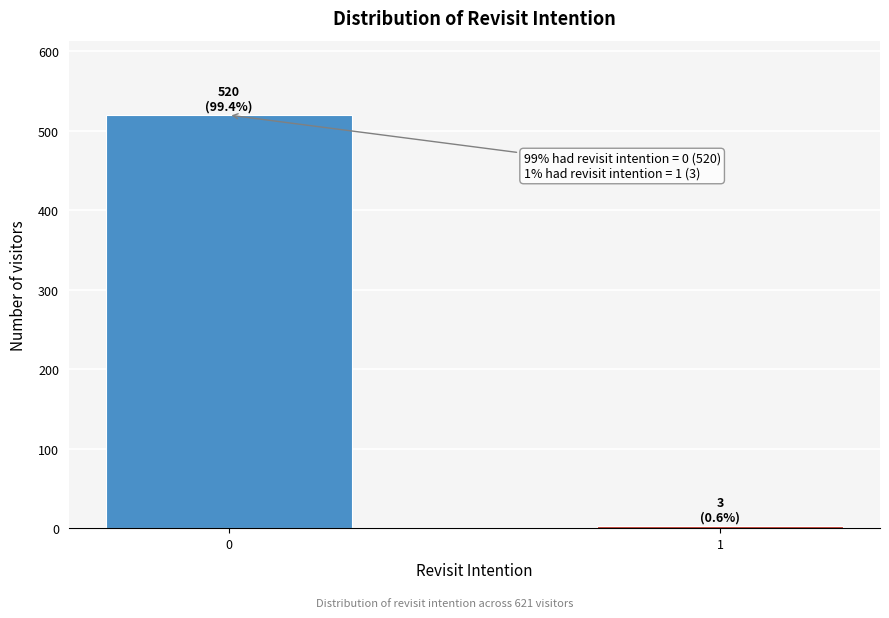

Reading left to right, list all the values displayed in this chart.

520	3